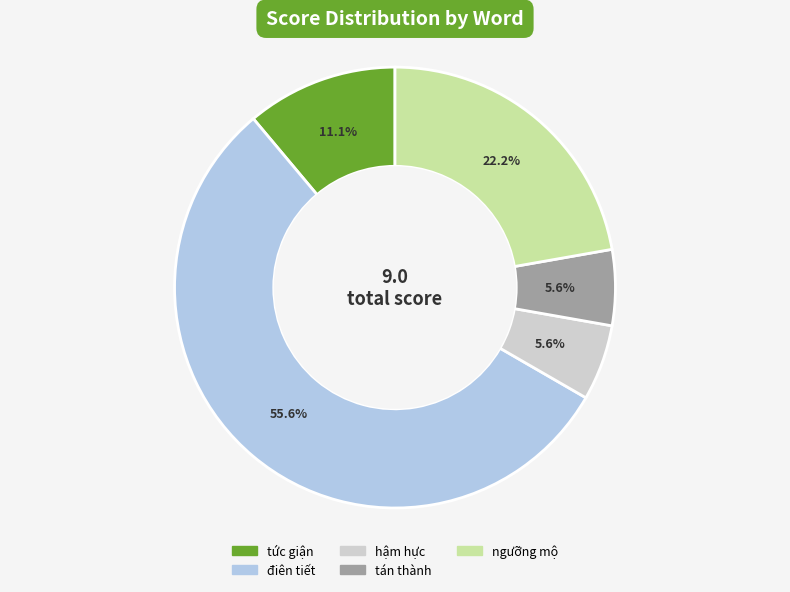

Does điên tiết account for over 50% of the chart?

Yes